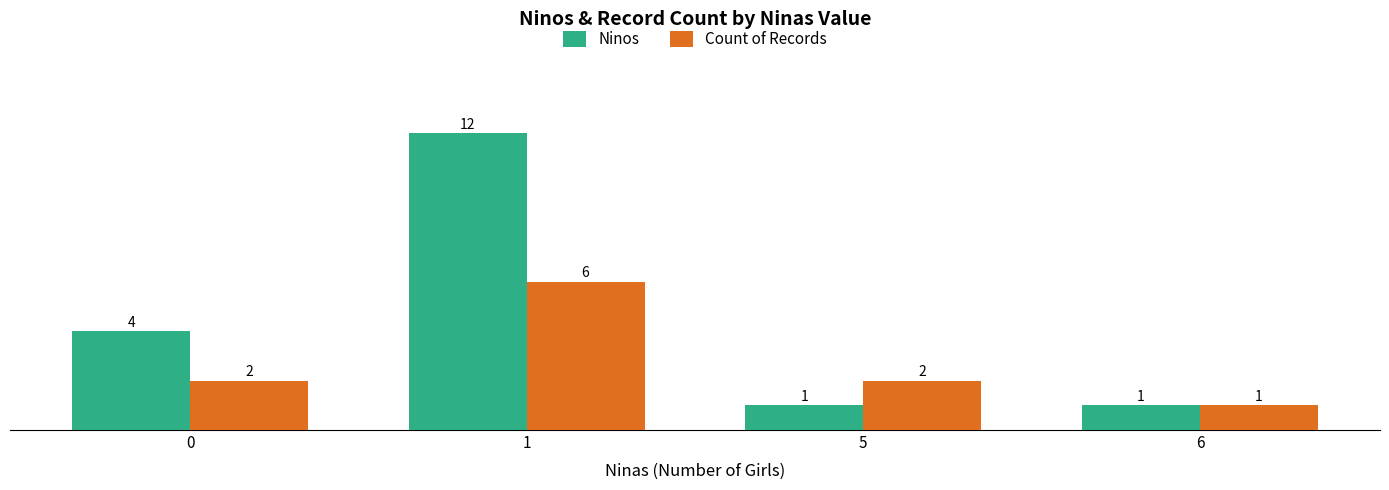

At 5, list the series in order from largest to smallest.

Count of Records, Ninos